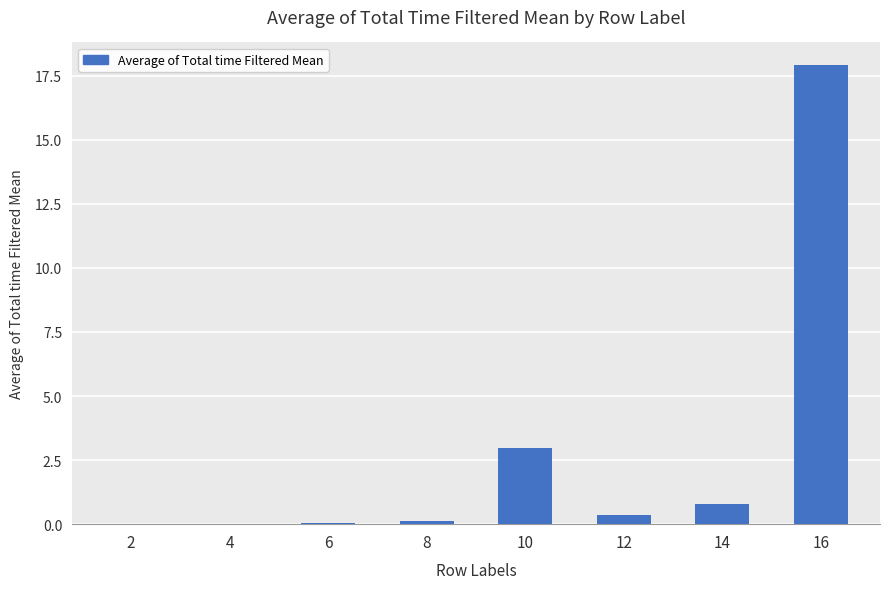

Between 12 and 4, which is larger?

12